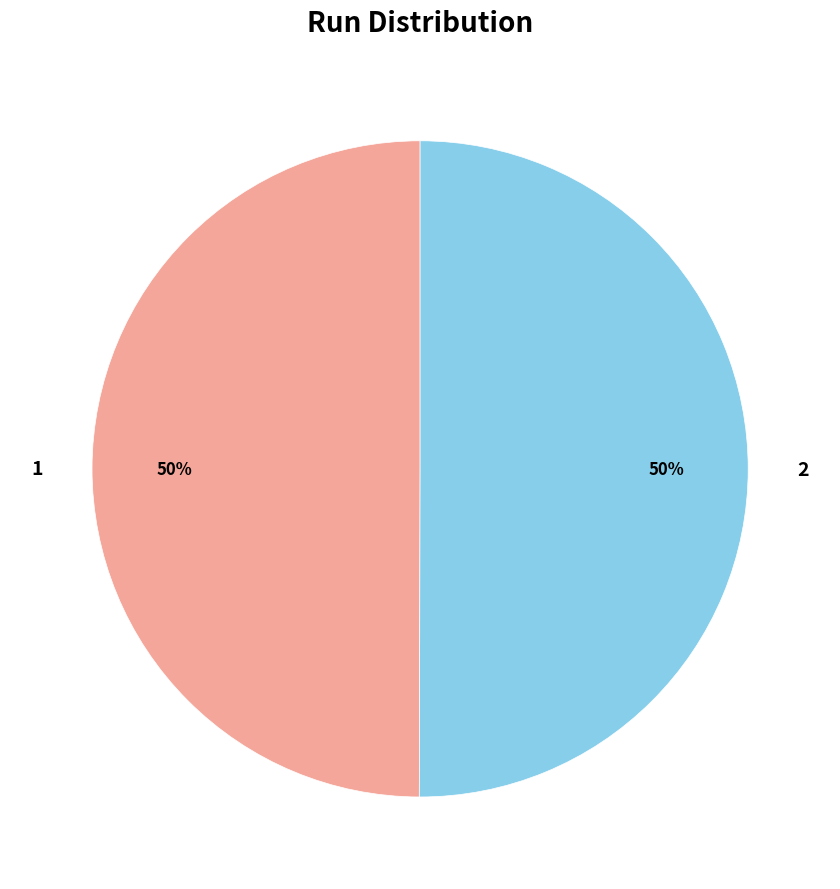

The 2 slice represents 50% of the pie. True or false?

True